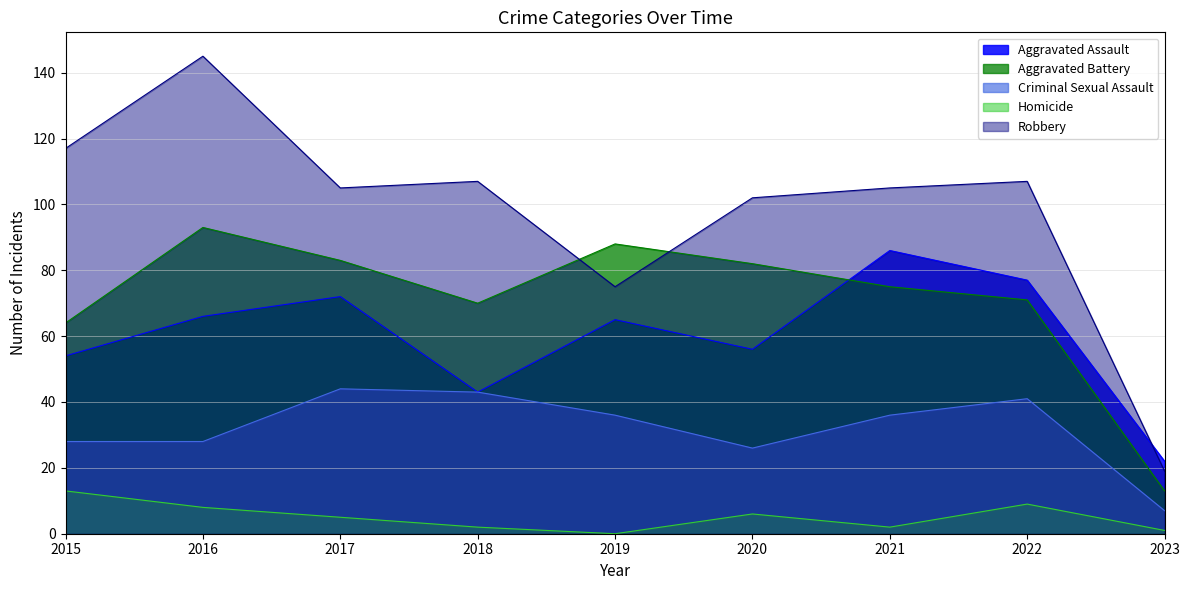

Between which two adjacent categories do Aggravated Battery and Robbery first intersect?

2018 and 2019